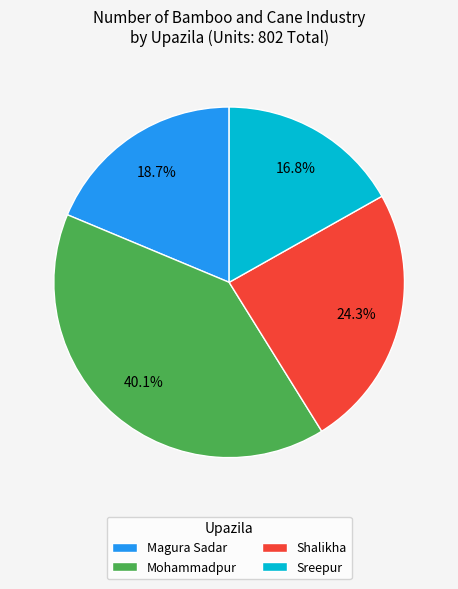

To the nearest percent, what portion does Shalikha represent?

24%